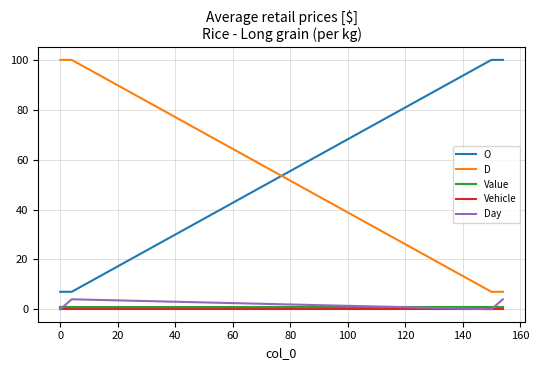

True or false: Value and D intersect in this chart.

False